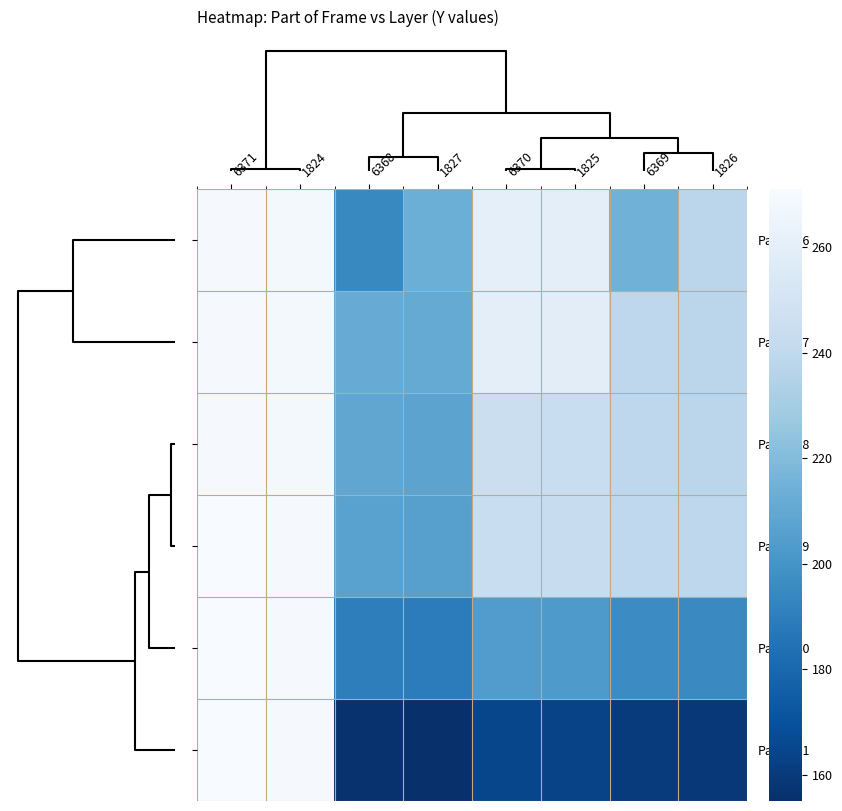

What is the smallest value displayed?

155.0